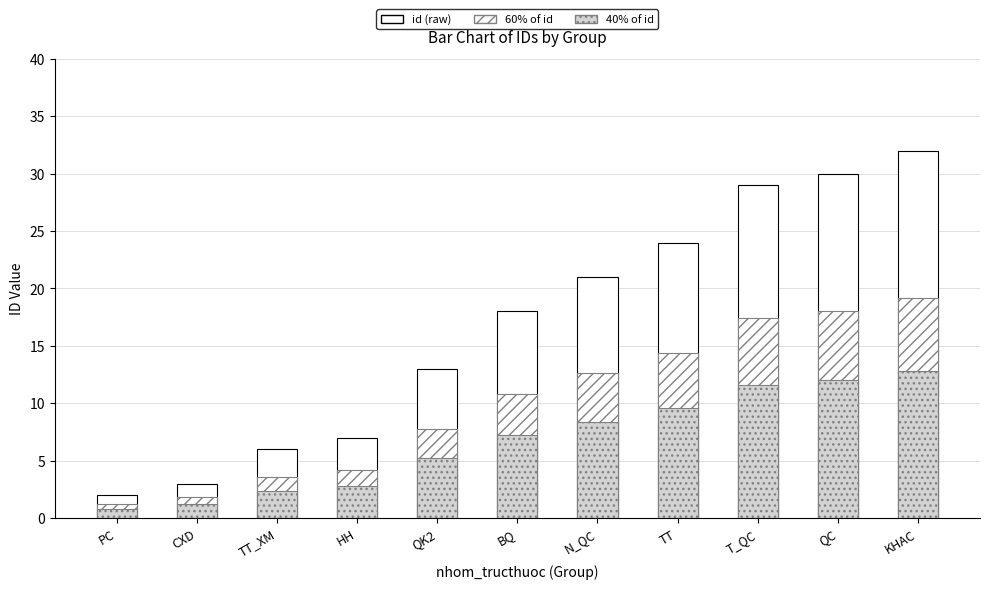

At how many categories does at least one series exceed 8?

7